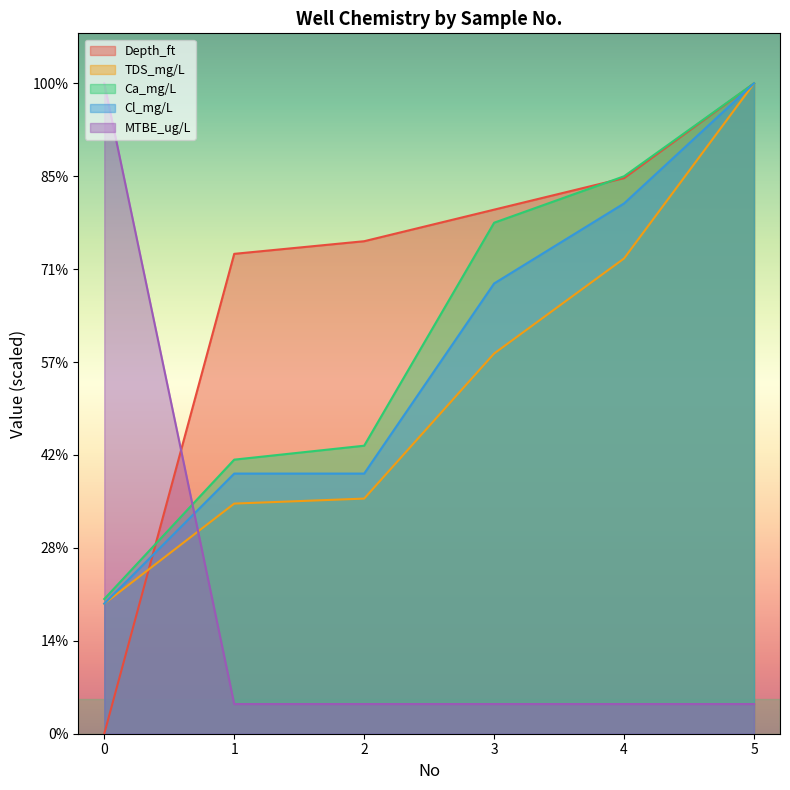

What are all the series names shown in the legend?

Depth_ft, TDS_mg/L, Ca_mg/L, Cl_mg/L, MTBE_ug/L